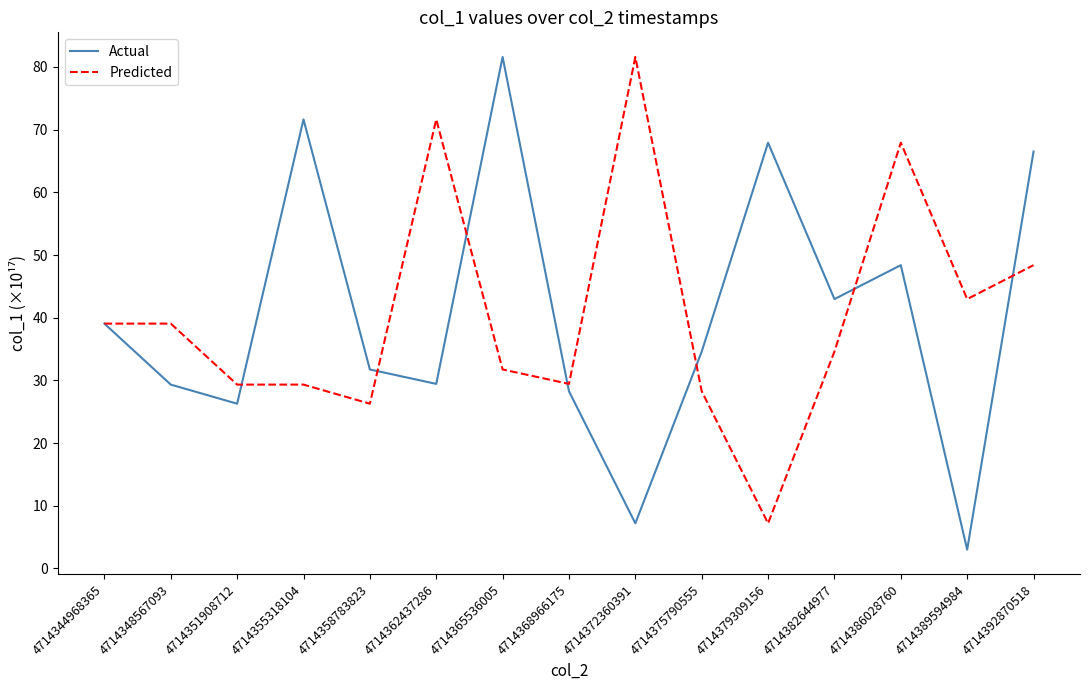

The Actual series shows 3.5 at 4714372360391. True or false?

False